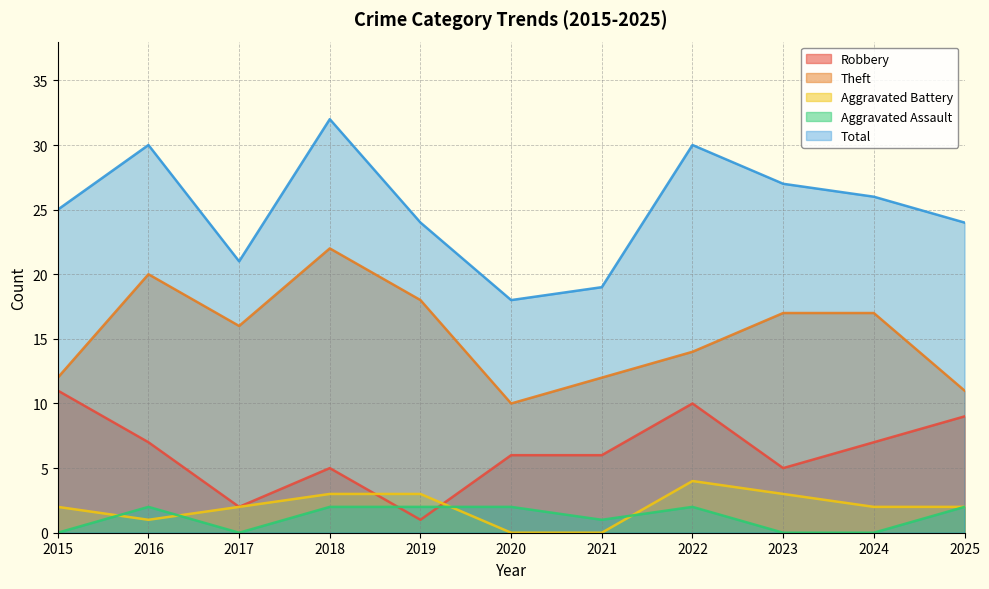

What is the value of the Aggravated Assault point at the 7th from the left?

1